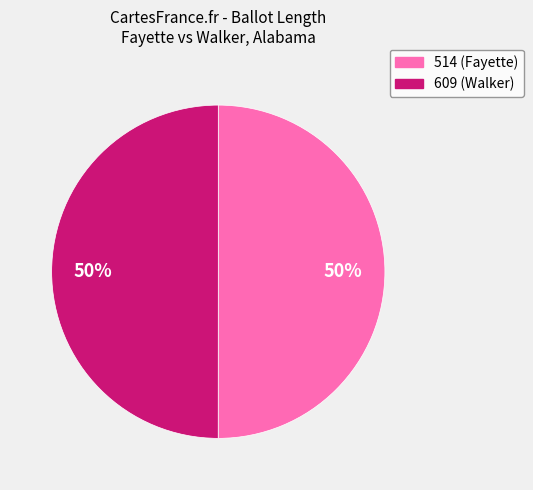

The 514 (Fayette) slice represents 35% of the pie. True or false?

False